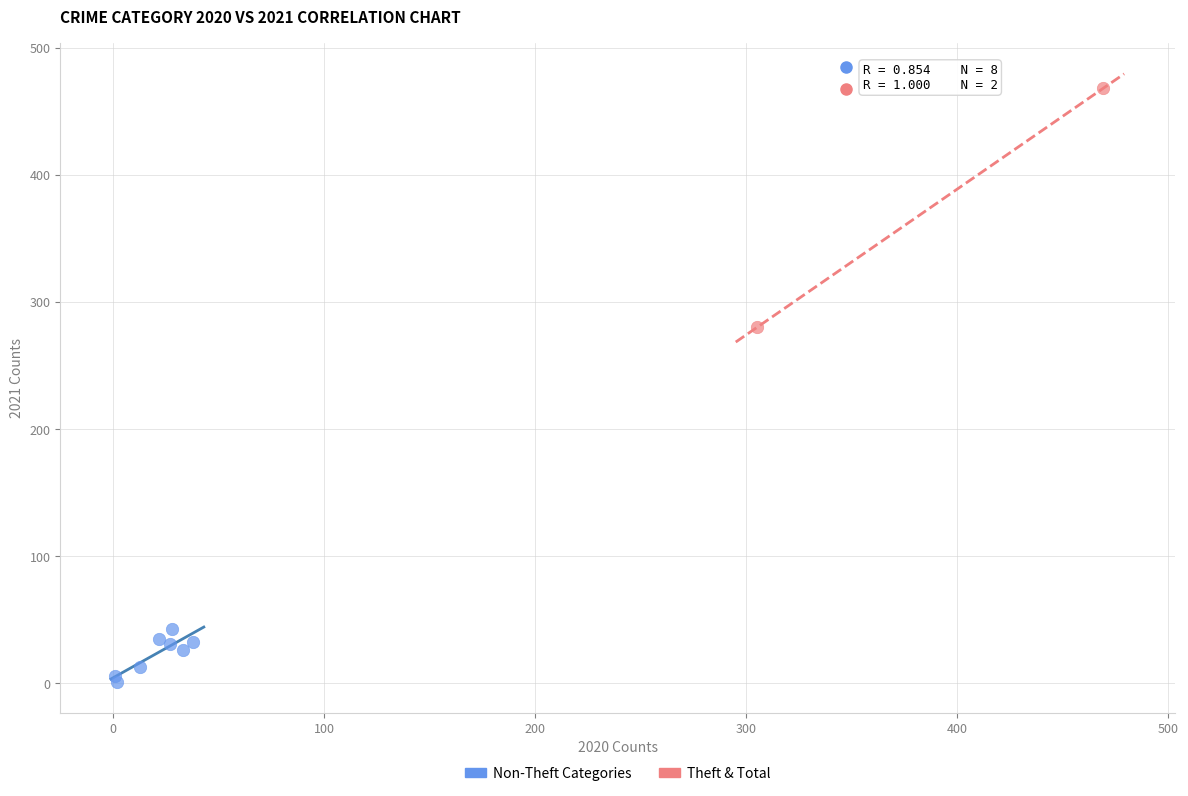

Which series reaches the maximum Y coordinate?

Theft & Total